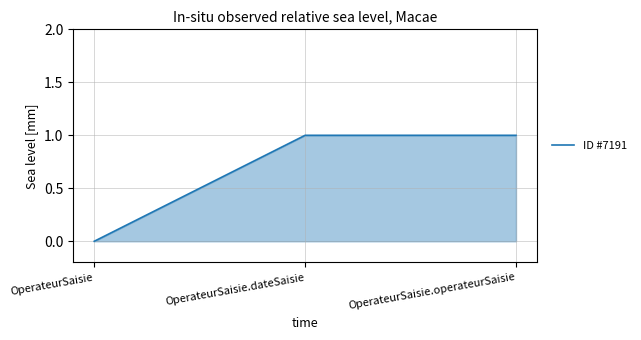

How many categories are shown in the chart?

3